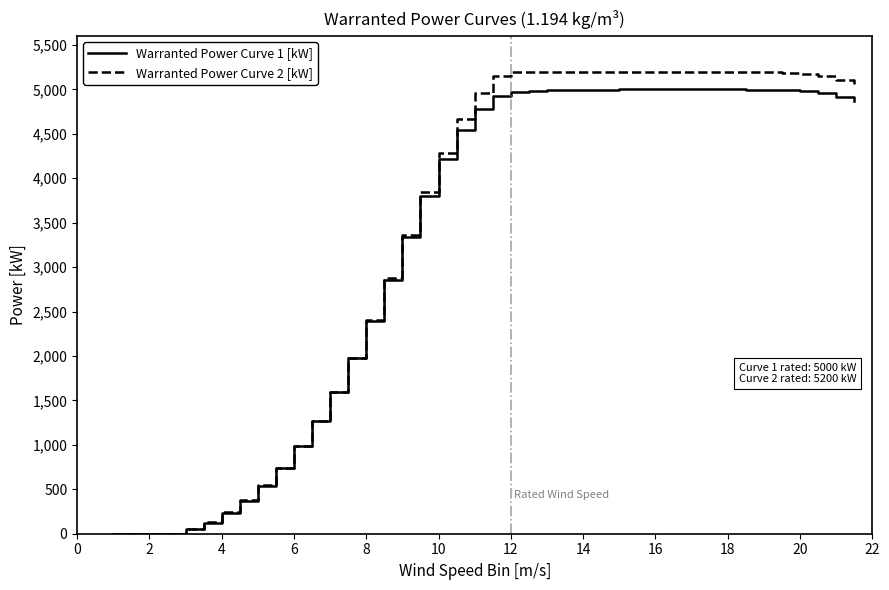

Which series has the widest spread of values?

Warranted Power Curve 2 [kW]